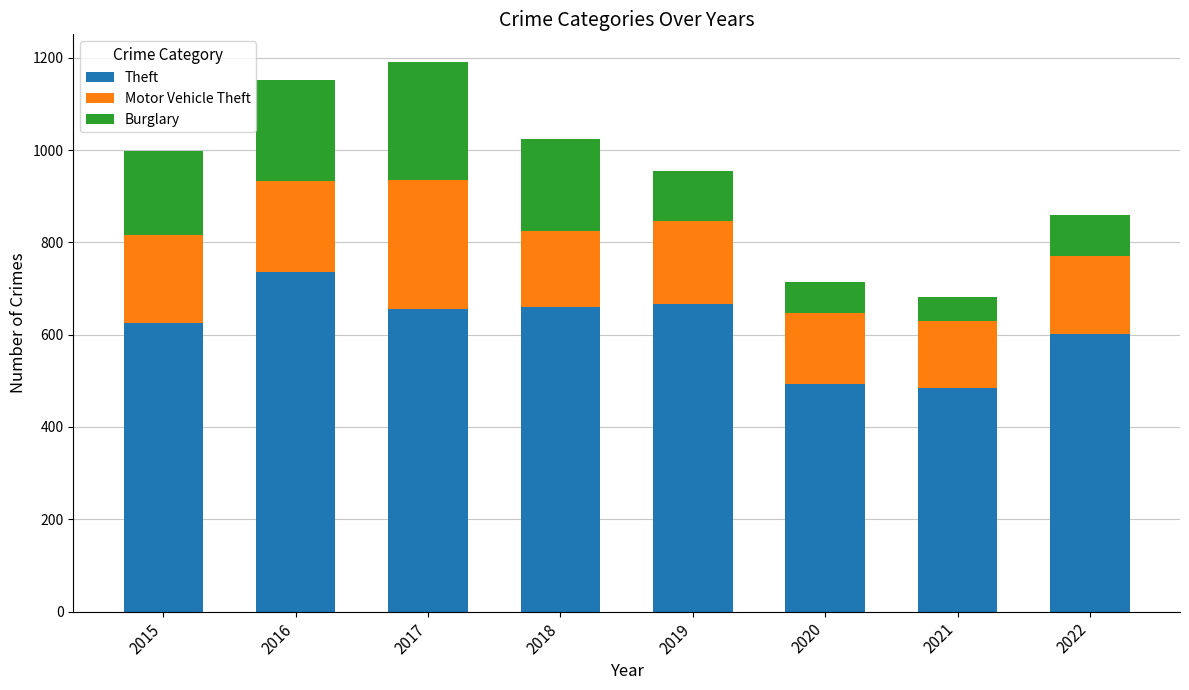

What is the total value across all series at 2015?

997